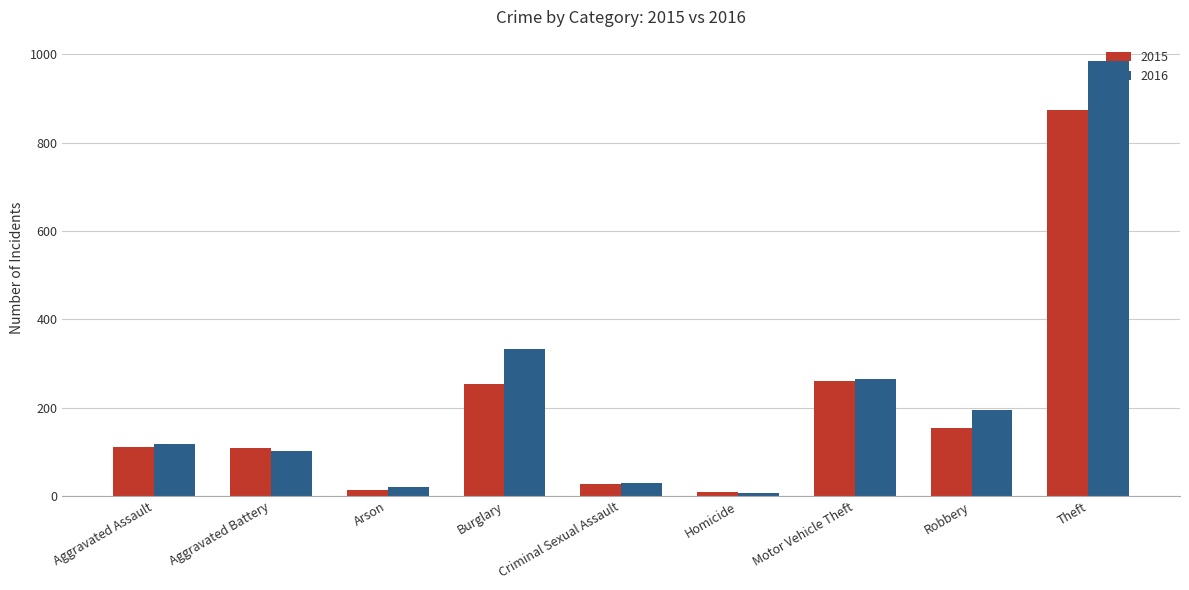

What is the smallest value displayed?

7